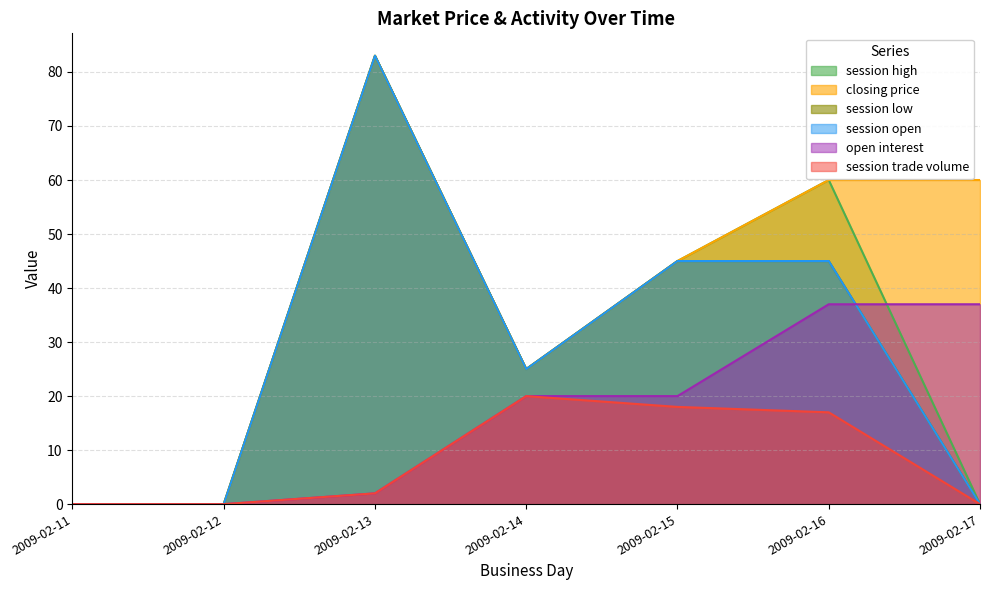

How many data points in closing price are less than 45?

3